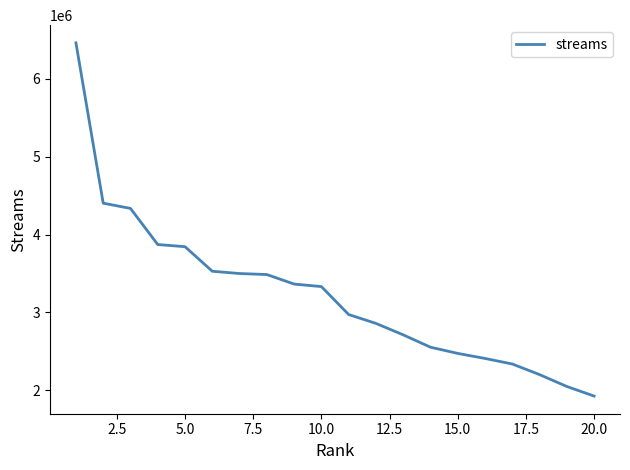

What is the greatest value displayed?

6464401